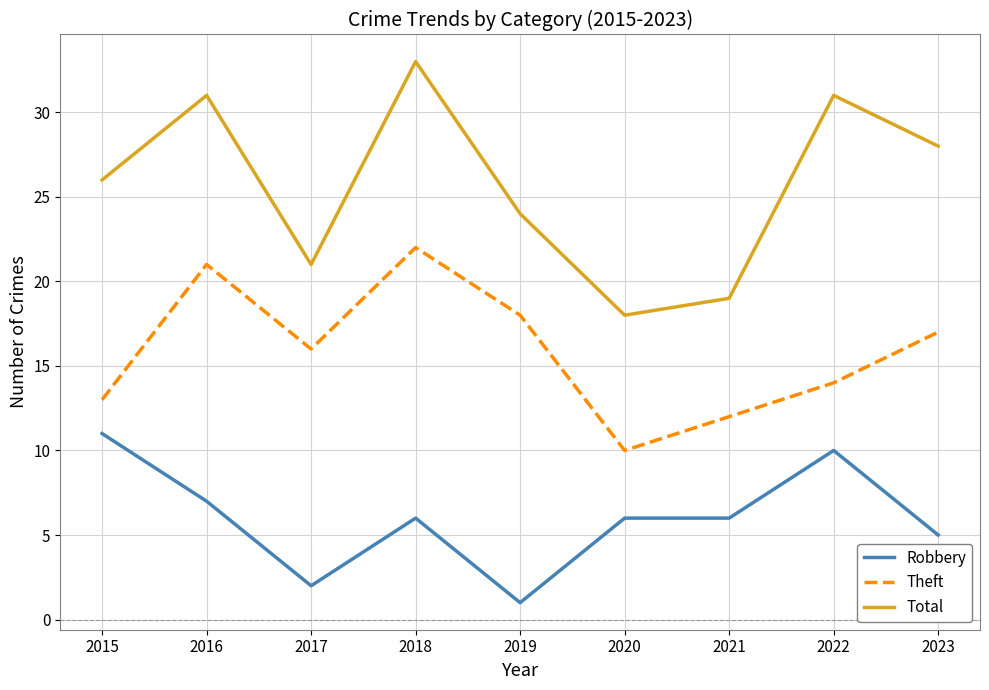

True or false: Total and Theft cross at least once.

False